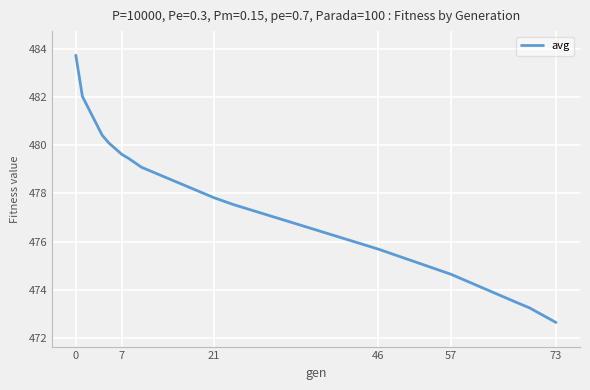

Does the chart have visible grid lines?

Yes